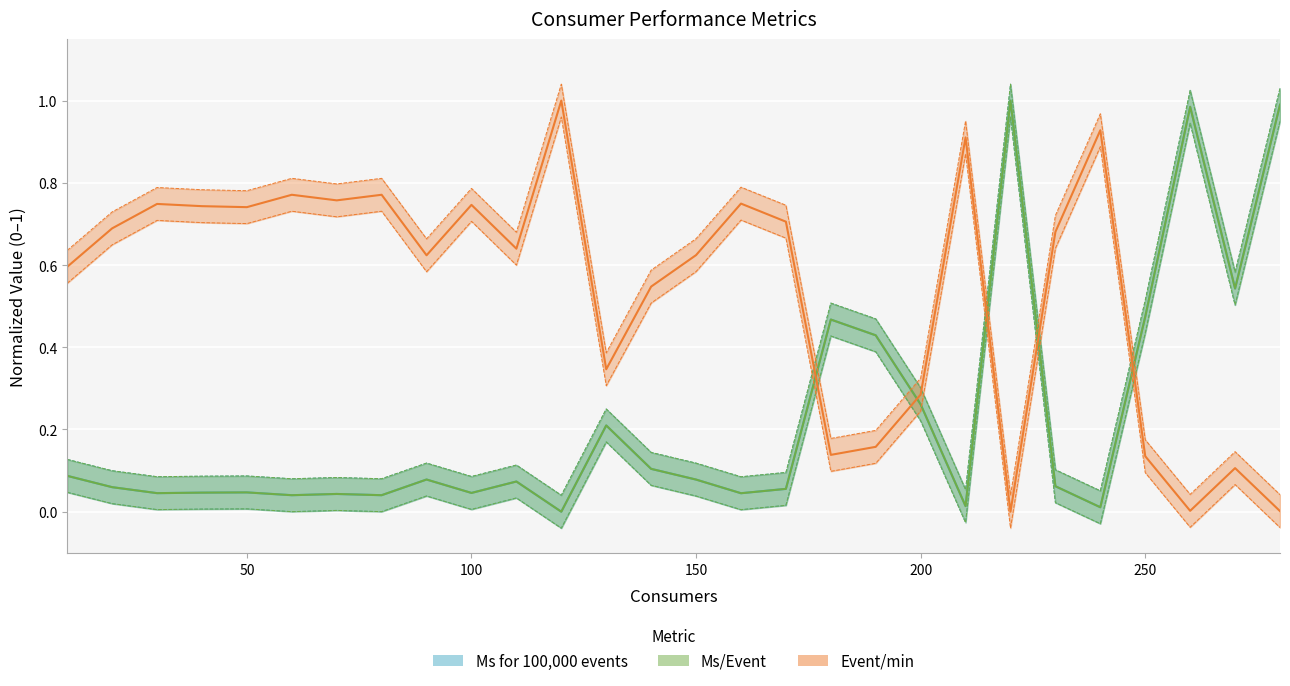

How many lines are shown in the chart?

3